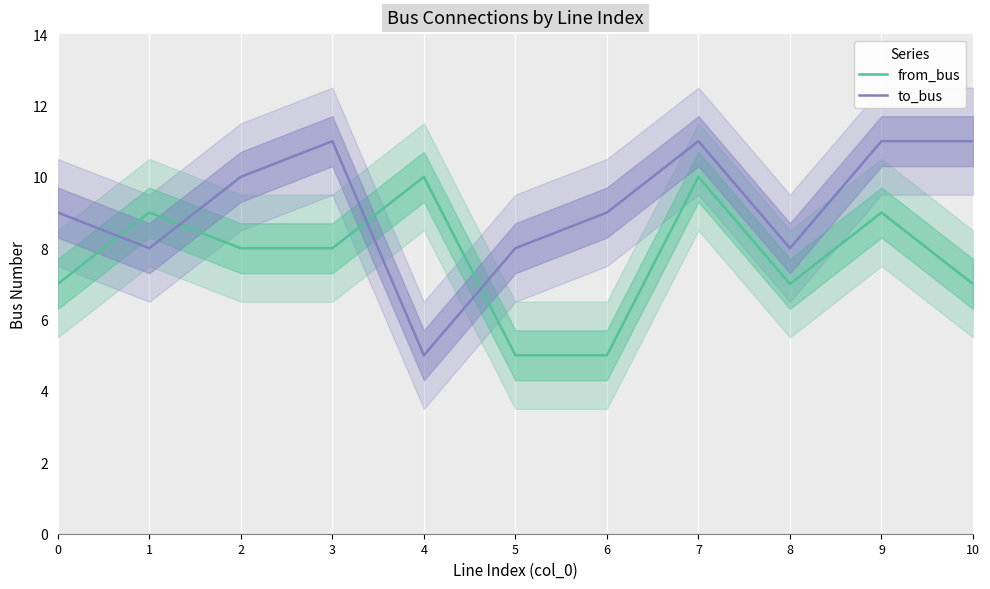

What is the value of the to_bus point at the 6th from the left?

8